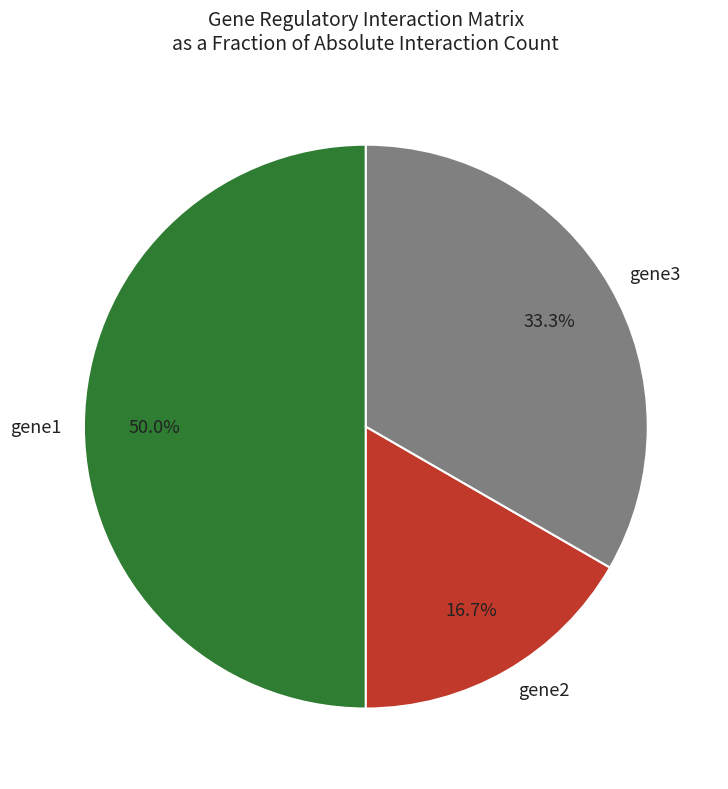

To the nearest percent, what is the average slice percentage?

33%